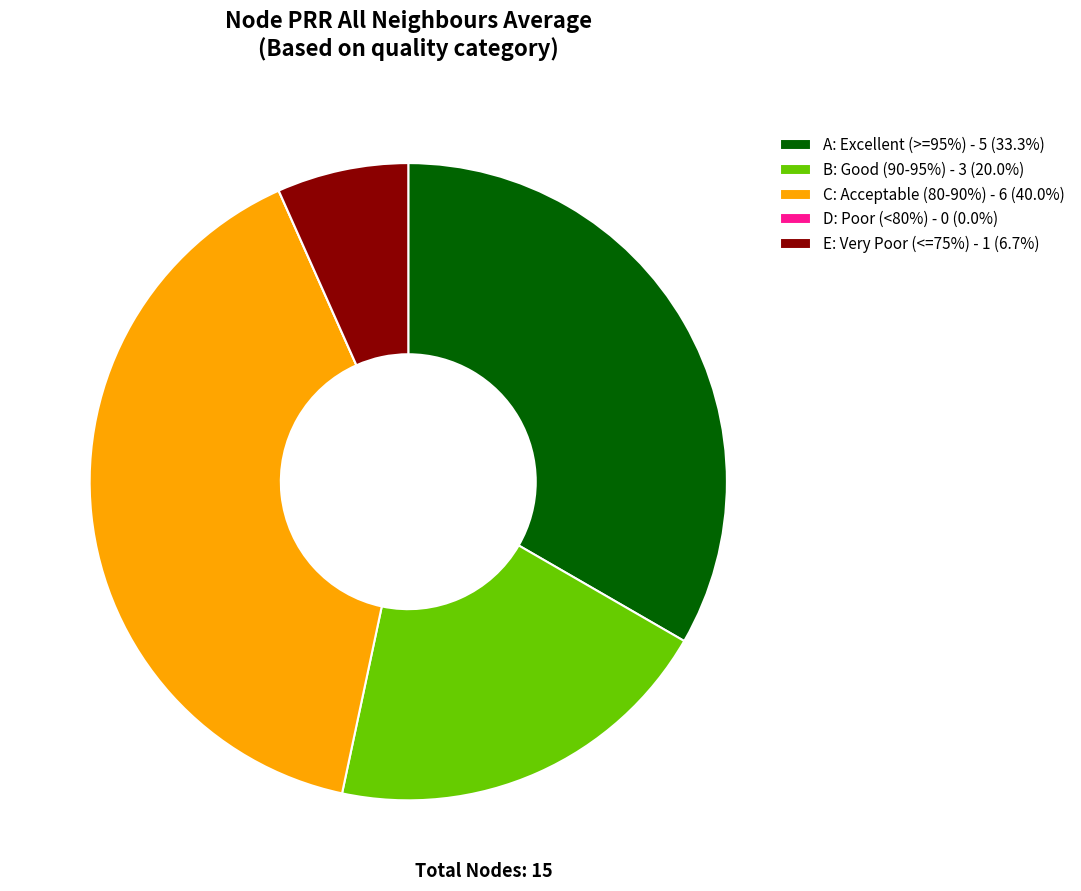

Is there a majority slice in this chart?

No